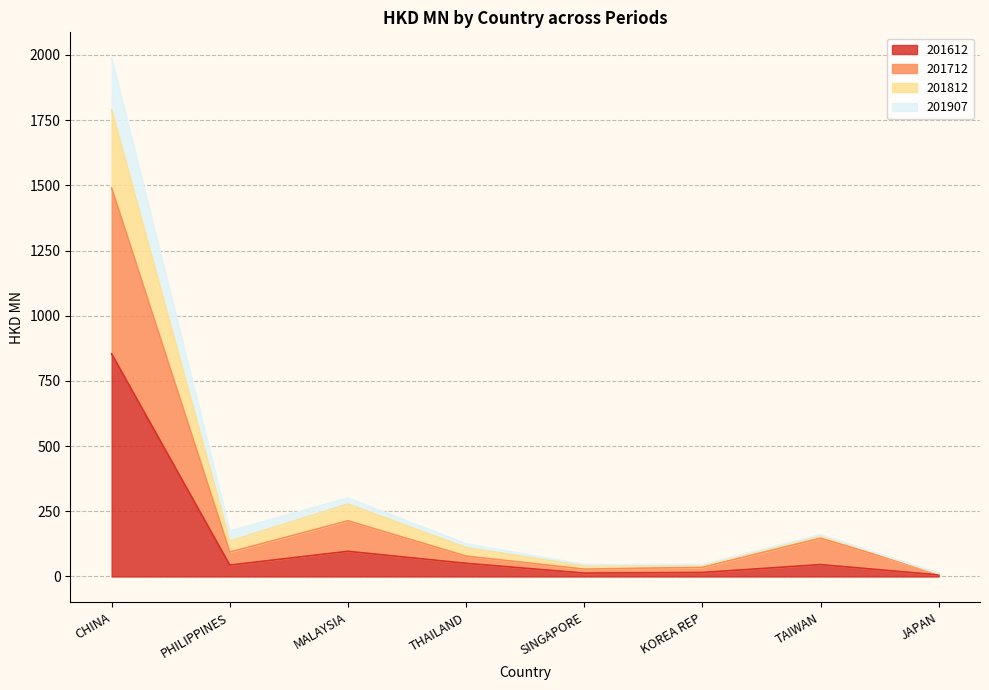

Where is the first local minimum for 201907?

PHILIPPINES